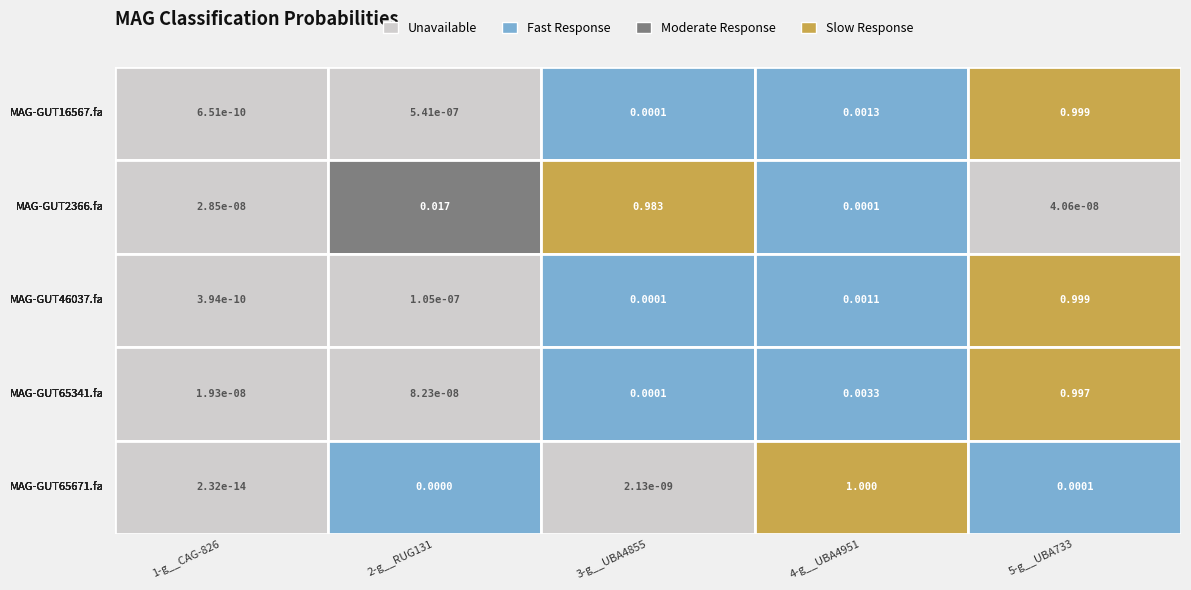

At 5-g__UBA733, list the series in order from smallest to largest.

even_MAG-GUT2366.fa, even_MAG-GUT65671.fa, even_MAG-GUT65341.fa, even_MAG-GUT16567.fa, even_MAG-GUT46037.fa